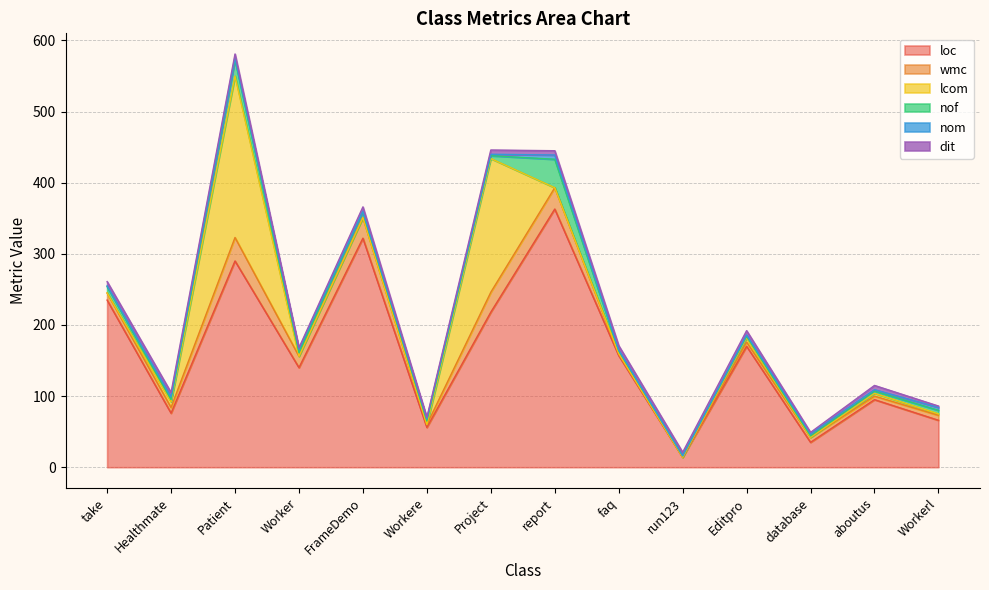

Which series changed the most between run123 and Workerl?

loc